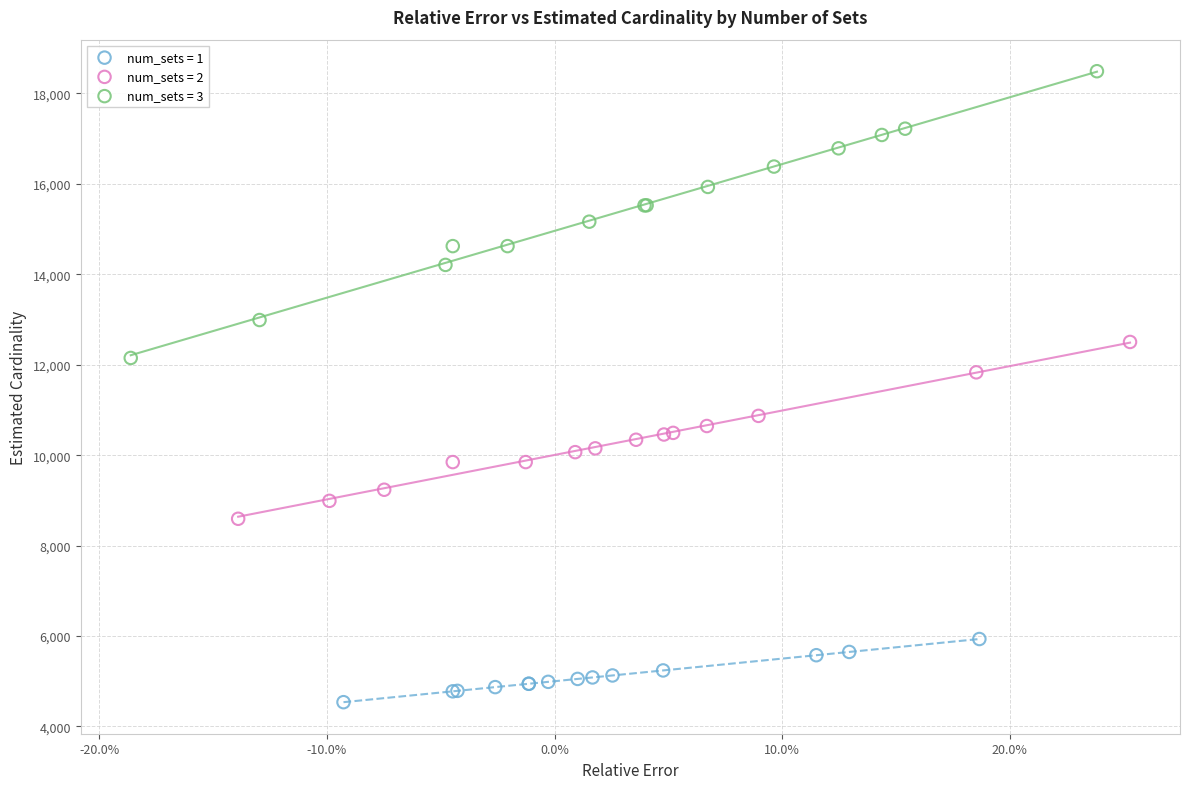

Which series has the widest spread of Y values?

num_sets = 3